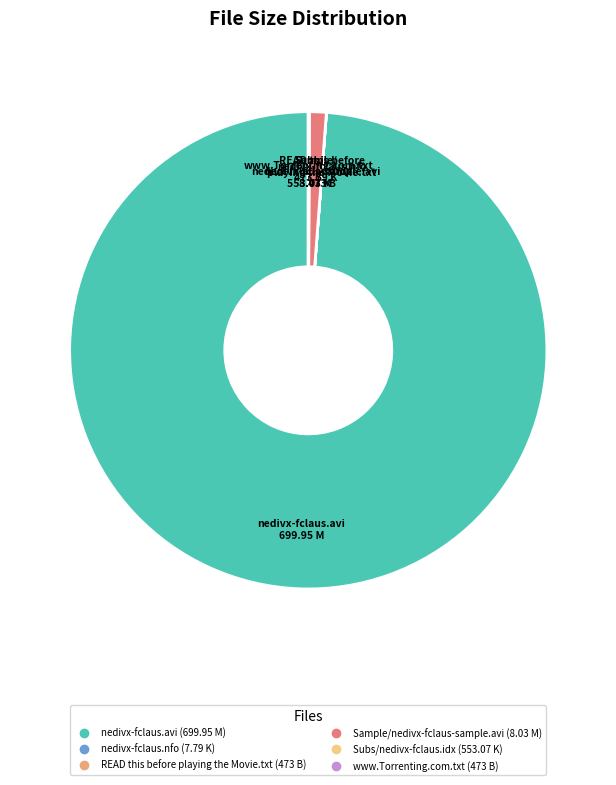

Which slice represents more than half of the pie?

nedivx-fclaus.avi